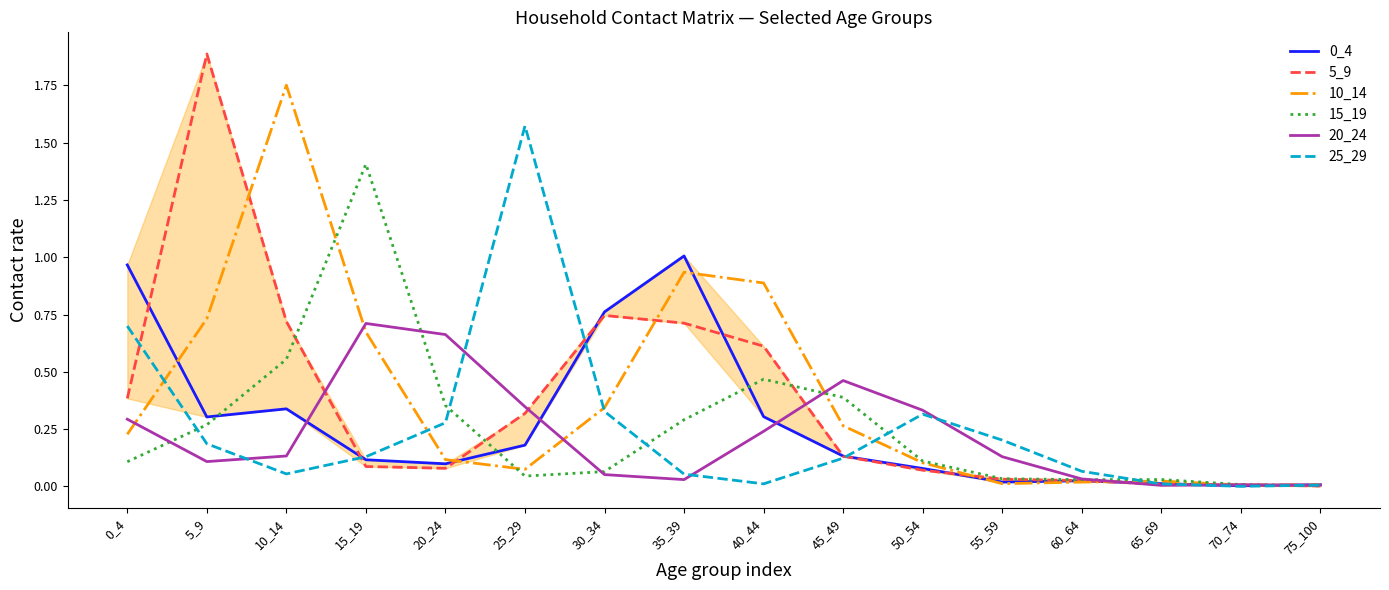

Is it true that 10_14 equals 0.0 at 60_64?

False